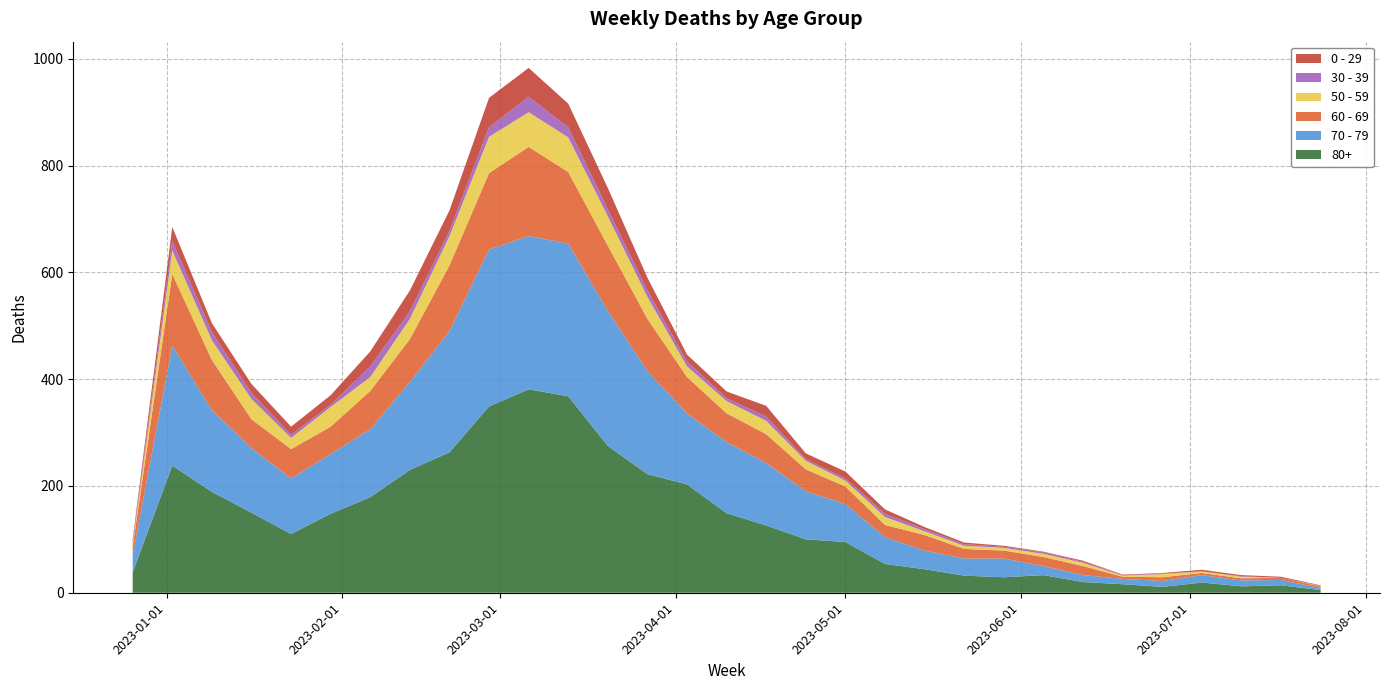

Reading left to right, what are all the values shown in this chart?

80+: 38	238	189	150	110	148	179	230	263	349	381	368	275	222	203	149	126	100	95	54	44	32	29	33	20	16	11	19	12	14	5
70 - 79: 32	225	153	121	104	112	127	165	227	294	287	286	253	193	133	133	117	90	71	50	35	32	35	17	13	10	11	14	11	10	4
60 - 69: 16	134	94	54	55	51	72	80	123	143	167	134	122	98	68	54	54	41	33	23	29	18	15	17	17	4	7	4	4	4	3
50 - 59: 5	44	37	38	21	37	26	38	55	68	65	65	55	41	20	23	25	16	11	15	7	6	5	6	6	2	6	3	3	0	1
30 - 39: 5	18	15	11	6	4	20	14	10	18	29	19	13	12	9	5	8	3	4	6	4	3	2	3	2	1	1	0	1	0	0
0 - 29: 4	26	17	17	15	18	28	39	38	55	54	44	40	24	13	13	20	11	13	8	4	3	2	1	2	1	1	3	2	2	1